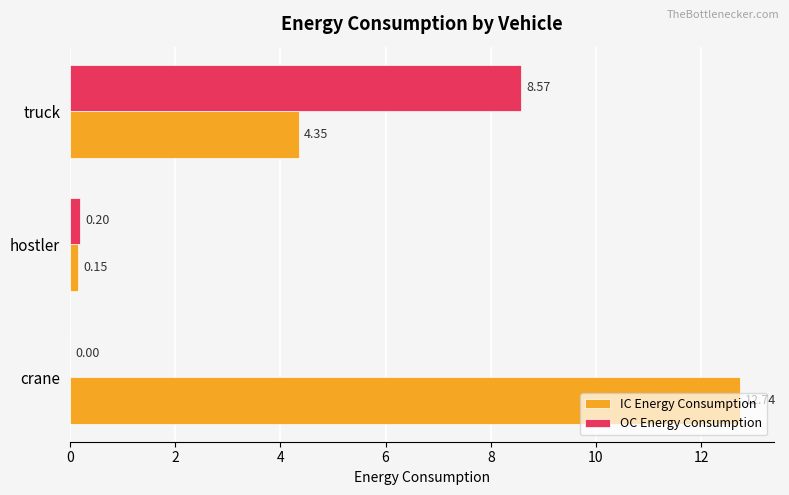

At which label does OC Energy Consumption reach its peak?

truck